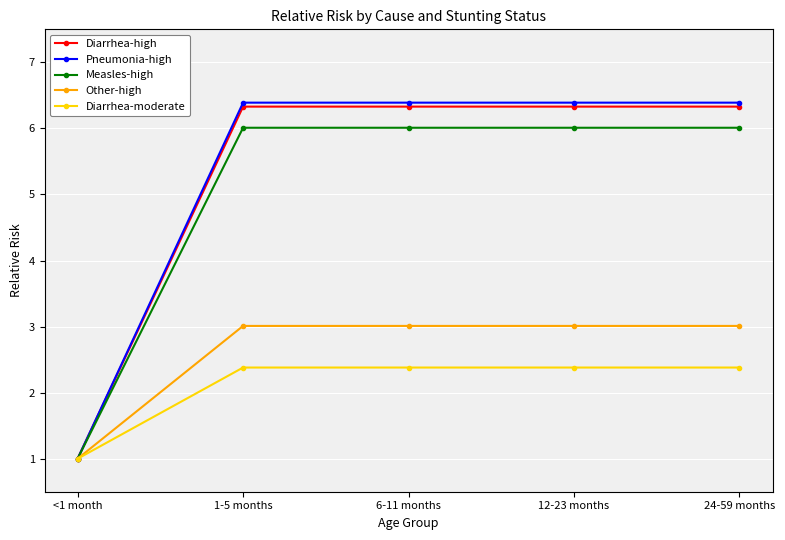

What is the label of the 5th point from the right?

<1 month